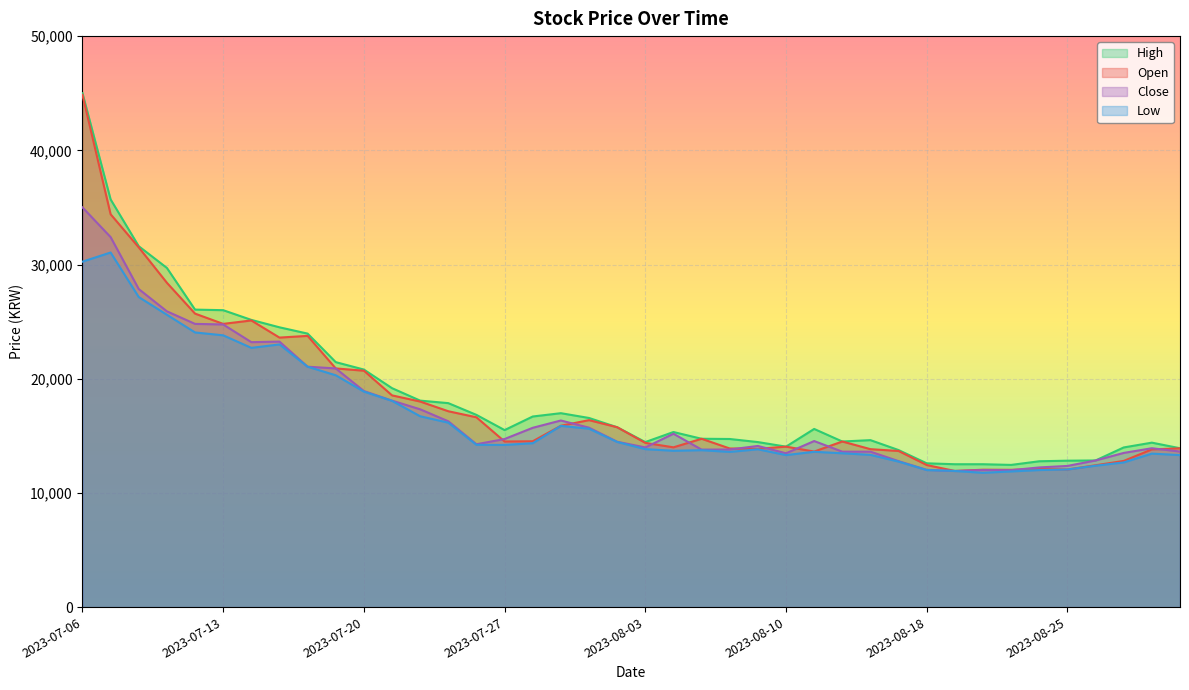

Does the chart display data point markers on the line(s)?

No